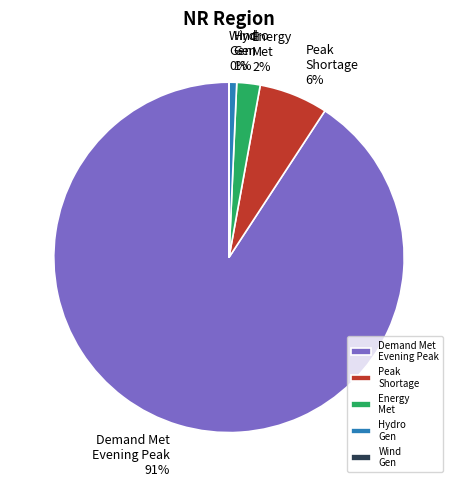

Which slice is the largest?

Demand Met Evening Peak